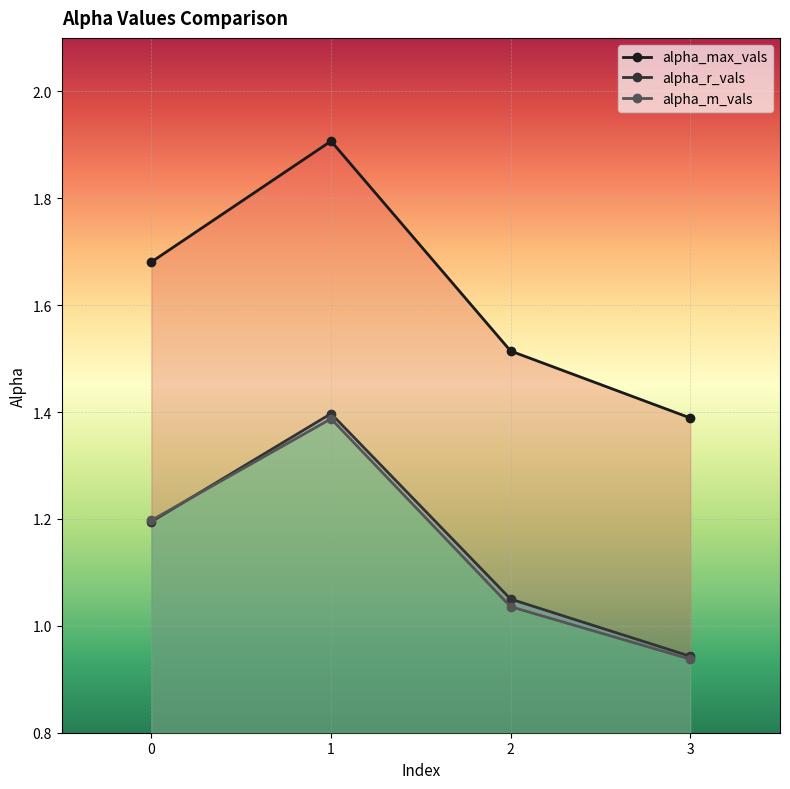

Which series has the widest spread of values?

alpha_max_vals